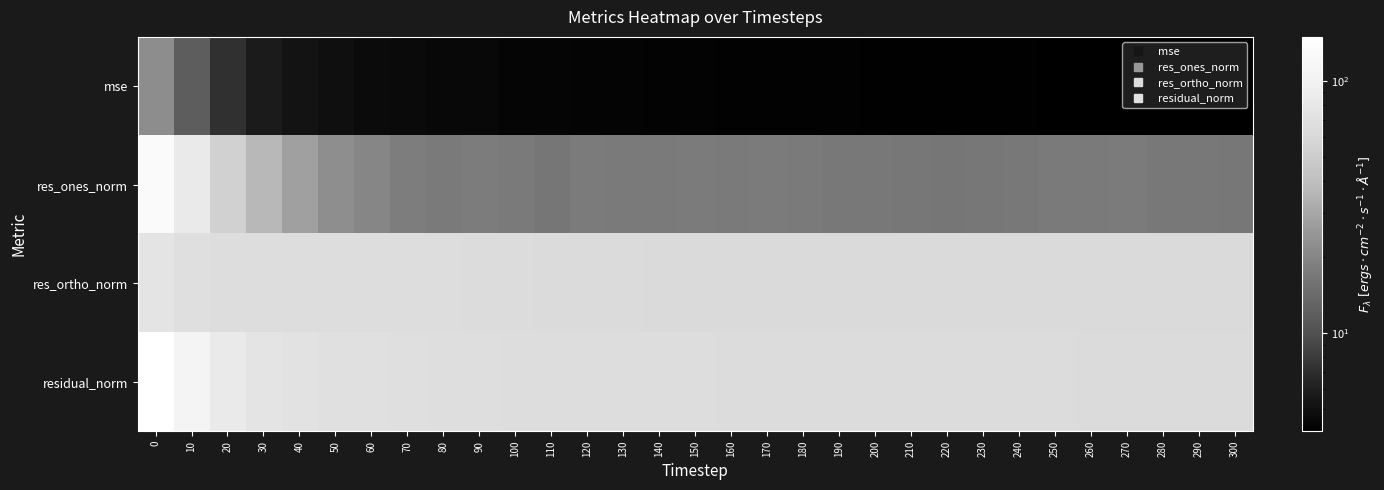

Which series has the largest total across all categories?

residual_norm